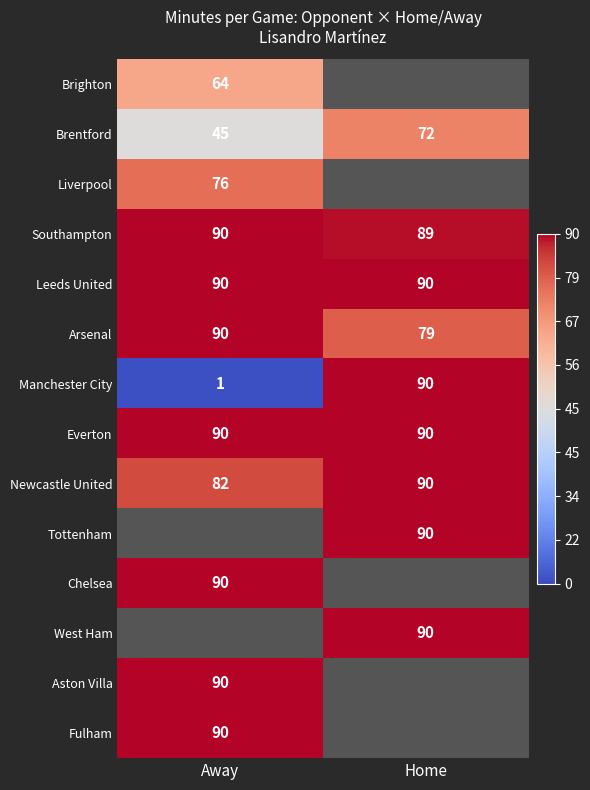

Is the value of Liverpool at Away greater than the value of Newcastle United at Away?

No